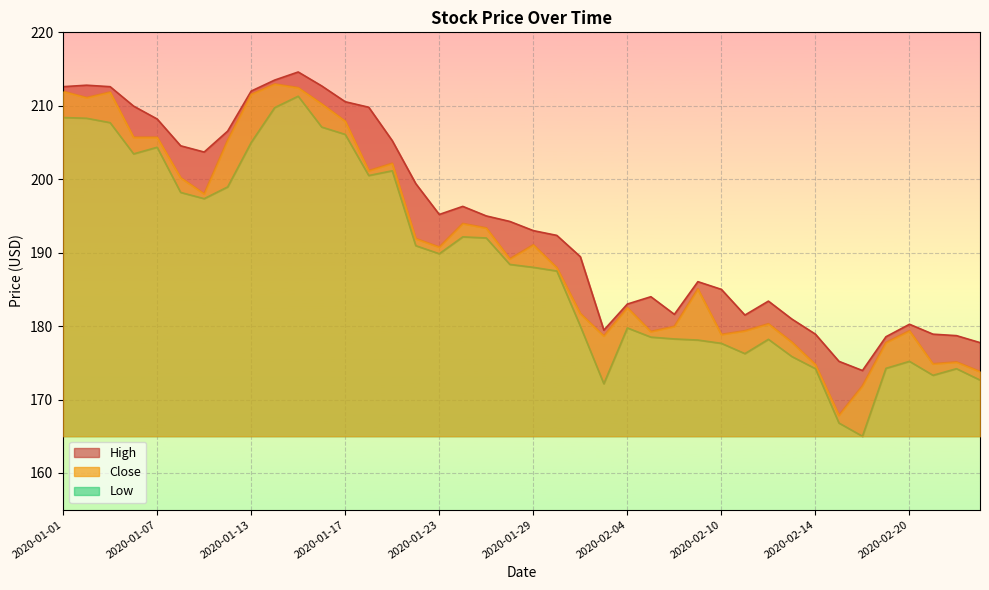

What is the average value of the High series?

194.3